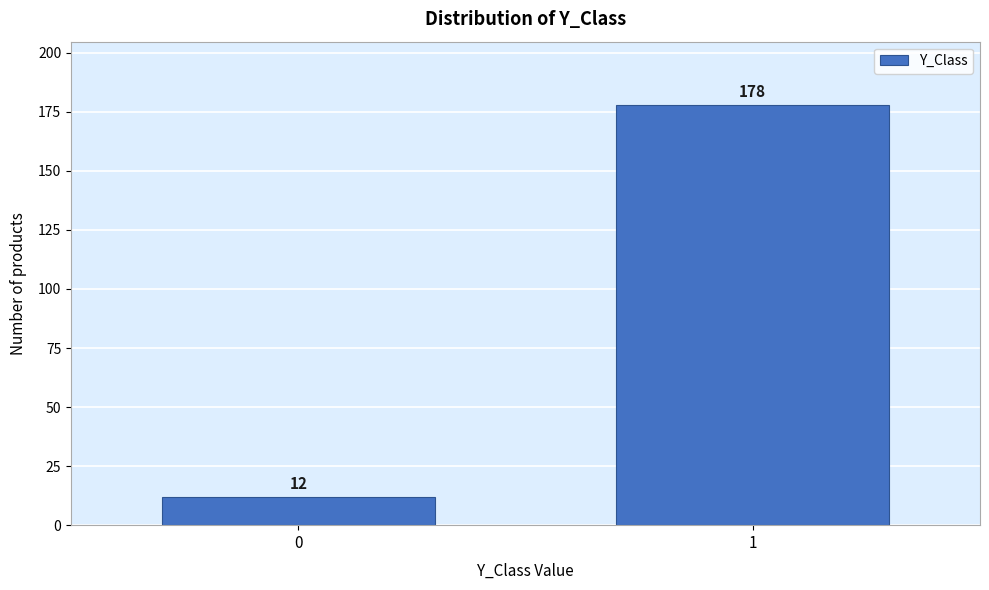

Reading left to right, extract all data points from this chart.

0=12	1=178